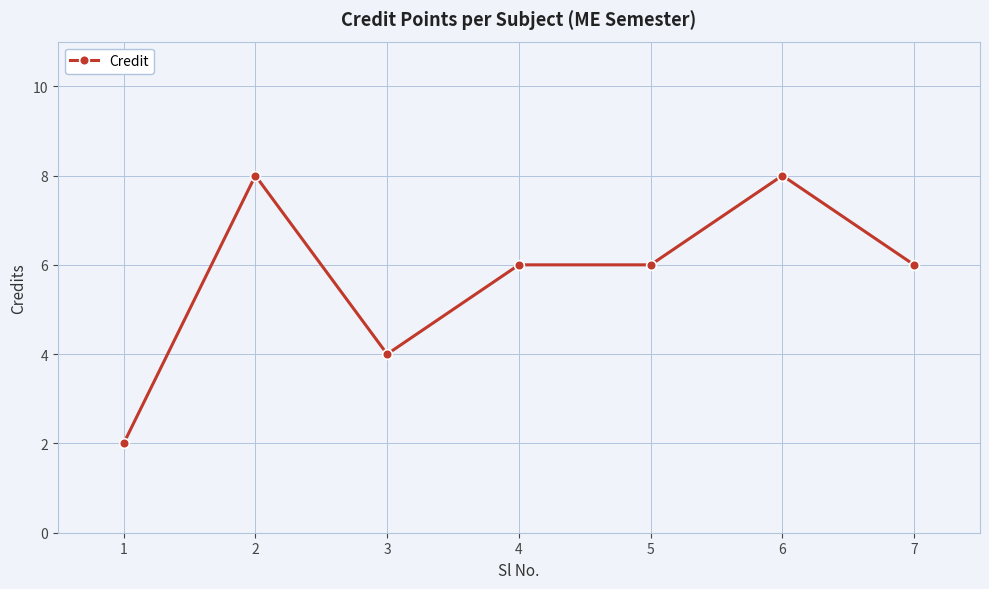

The chart shows a value of 8 at 6. True or false?

True